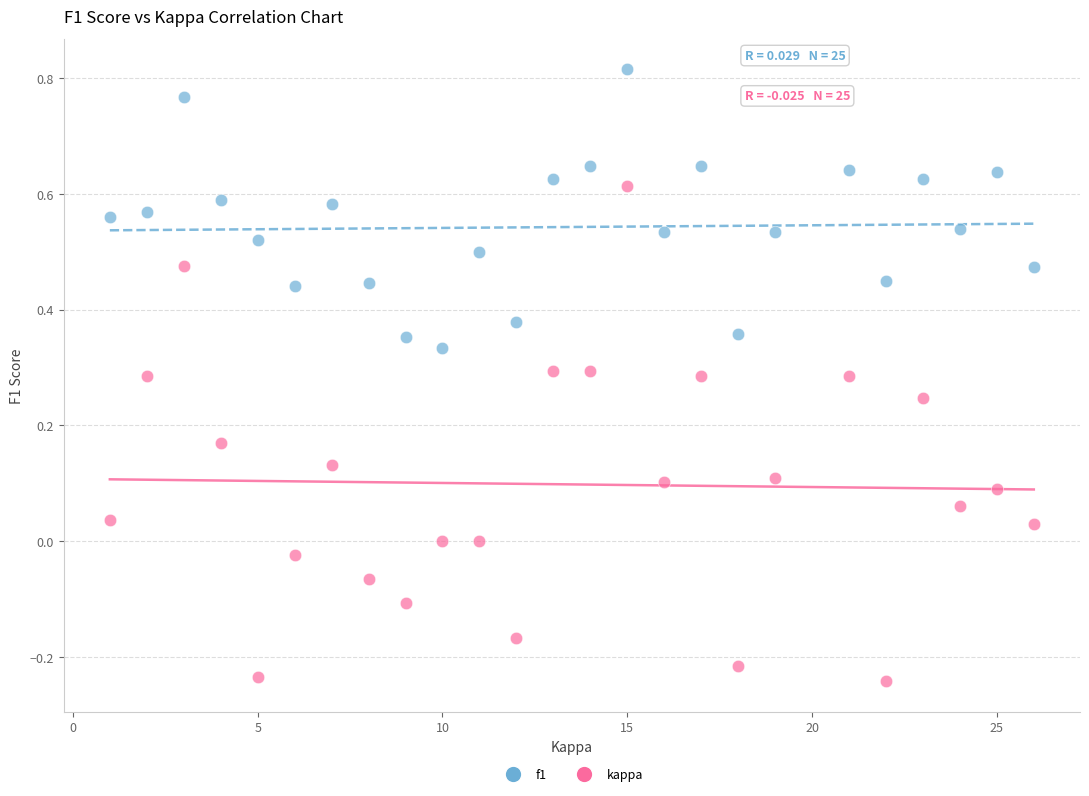

Which series reaches the minimum Y coordinate?

kappa